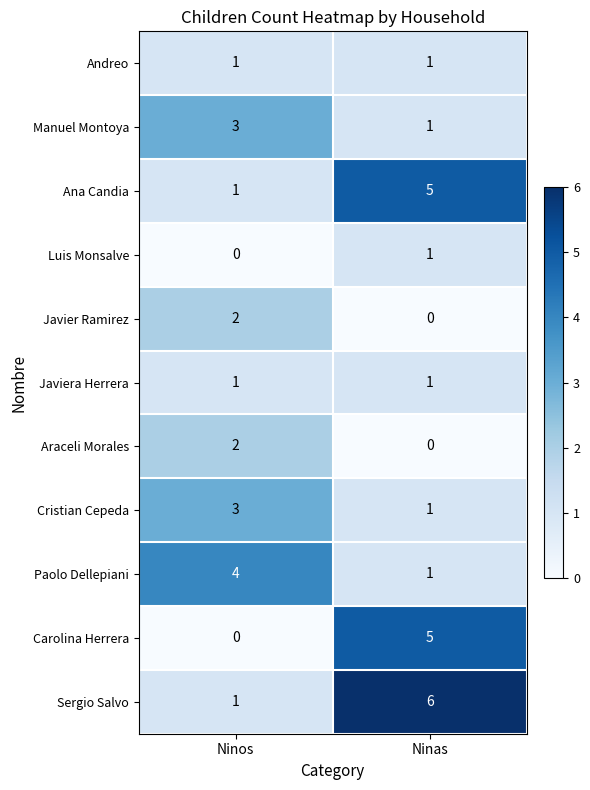

At which category is the sum across all series the highest?

Ninas